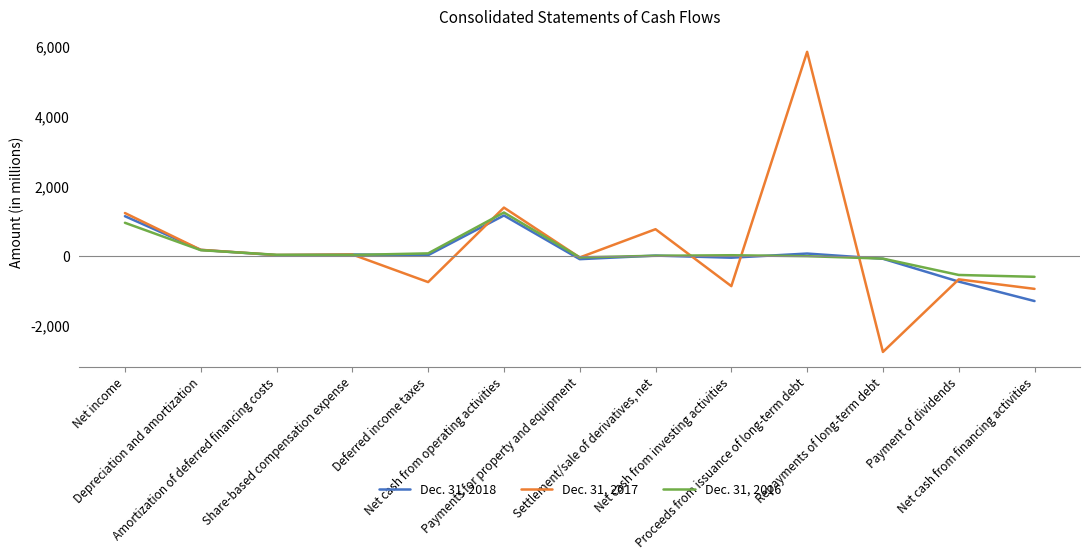

What is the lowest value of the Dec. 31, 2017 series?

-2742